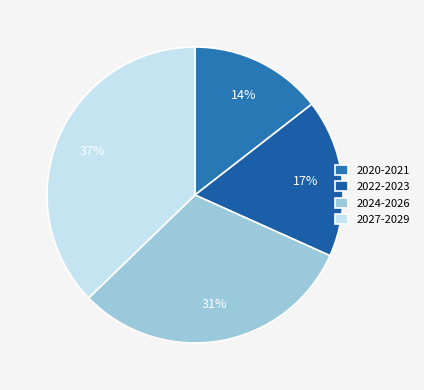

To the nearest percent, what is the difference between the largest and smallest slice percentages?

23%